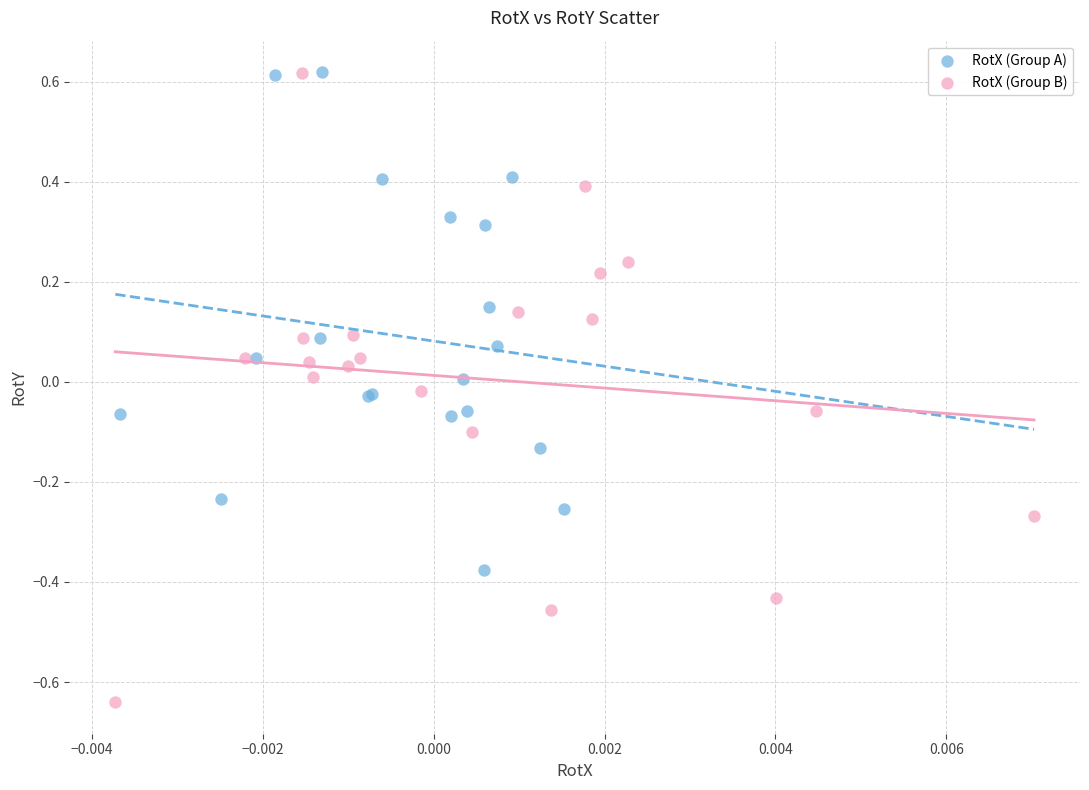

Which series has the widest spread of Y values?

RotX (Group B)